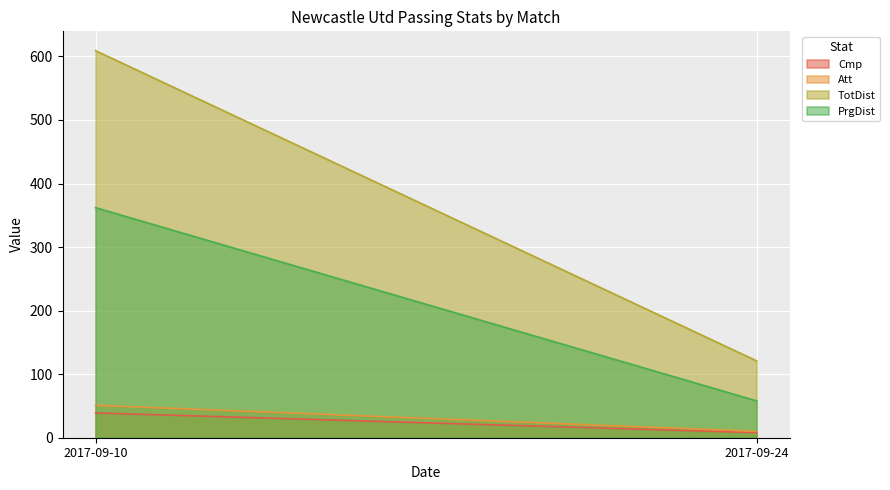

Where is TotDist nearest to the value 365?

2017-09-10